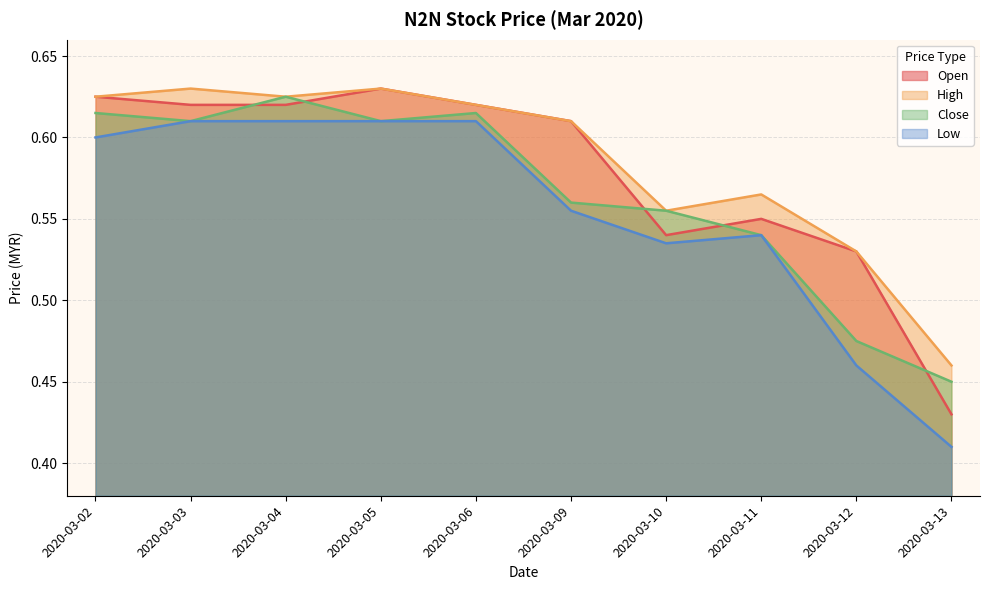

What is the total value across all series at 2020-03-12?

2.0